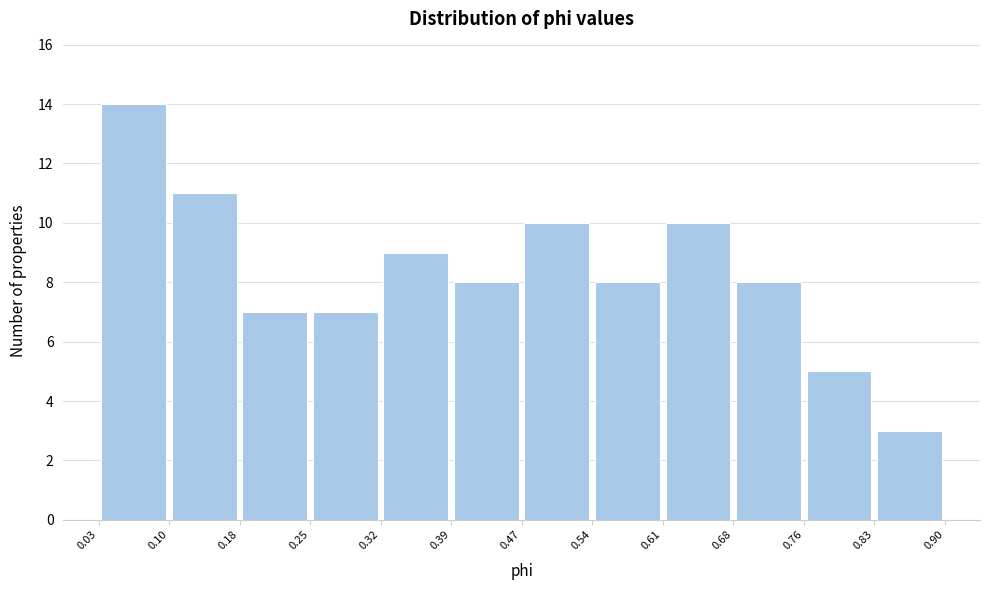

Reading left to right, transcribe this chart: for each bar, give the range it covers on the x-axis and its height. The values are not printed on the chart, so give them approximately, as read against the axis.

0.03 to 0.10: 14
0.10 to 0.18: 11
0.18 to 0.25: 7
0.25 to 0.32: 7
0.32 to 0.39: 9
0.39 to 0.47: 8
0.47 to 0.54: 10
0.54 to 0.61: 8
0.61 to 0.68: 10
0.68 to 0.76: 8
0.76 to 0.83: 5
0.83 to 0.90: 3